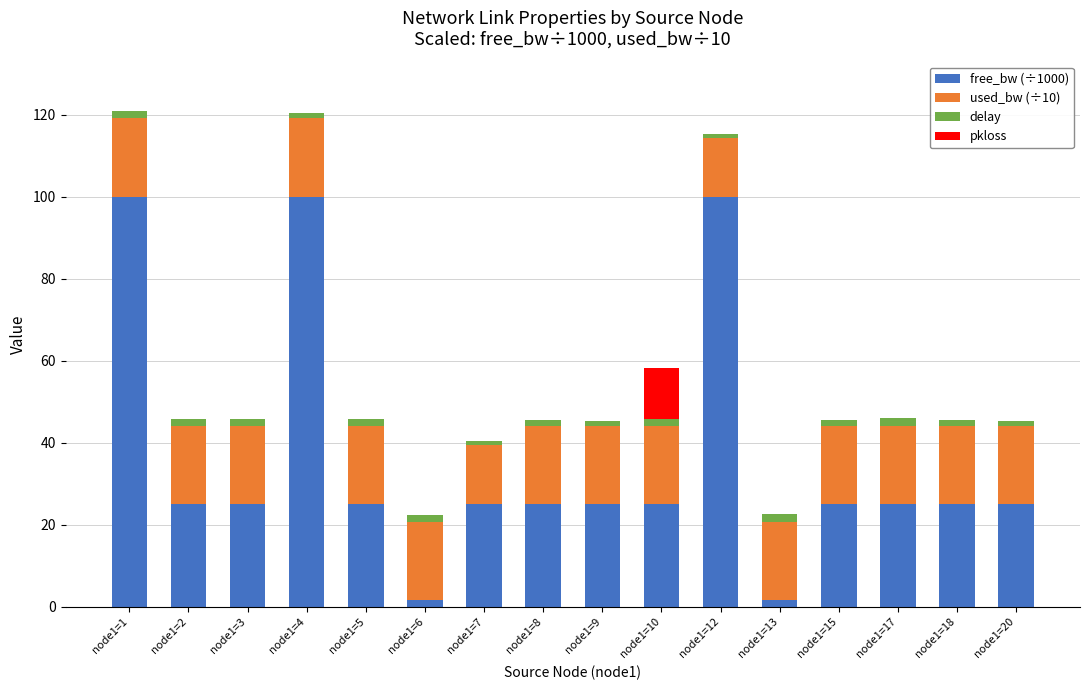

The value of free_bw (÷1000) at node1=17 is 25.0. True or false?

True